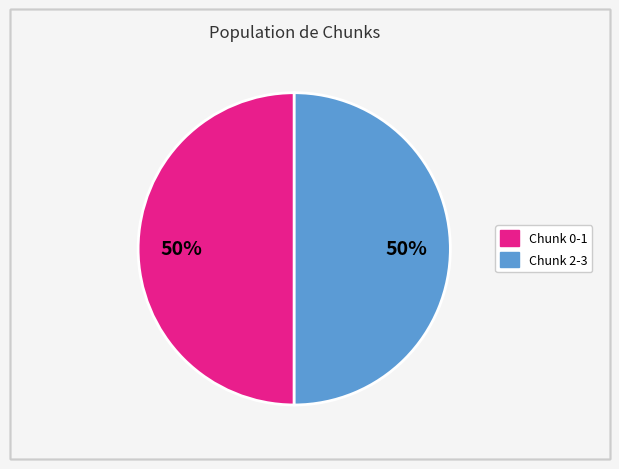

To the nearest percent, what is the average slice percentage?

50%